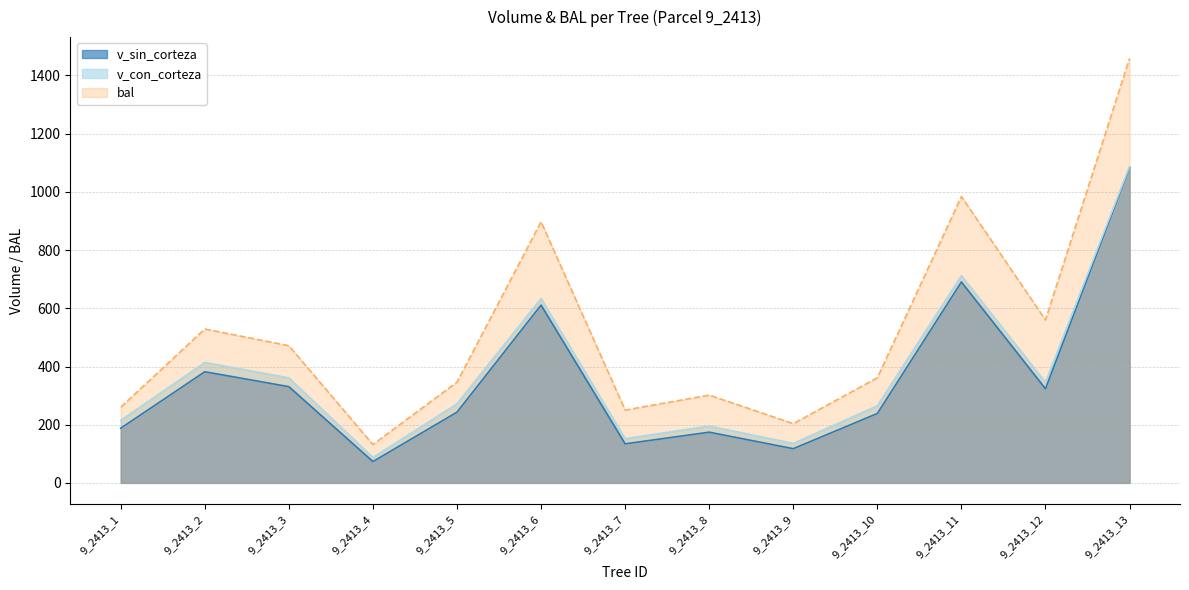

What is the sum of the v_con_corteza values at 9_2413_7 and 9_2413_1?

367.1